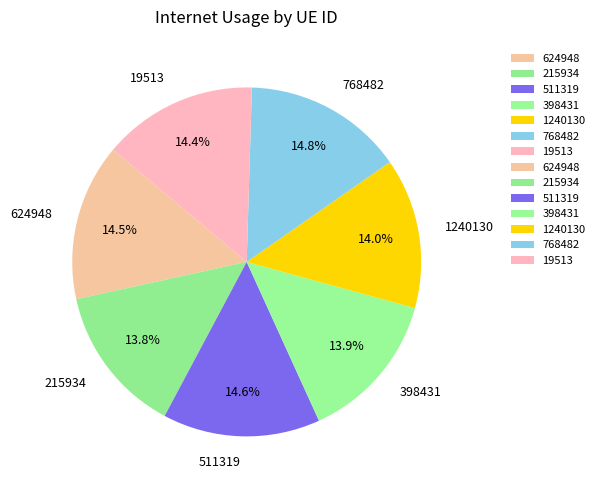

What portion of the pie excludes 624948?

85.5%